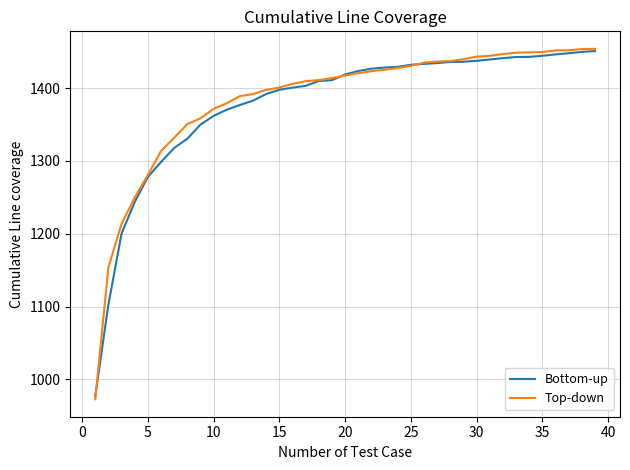

What is the minimum value shown in the chart?

972.8